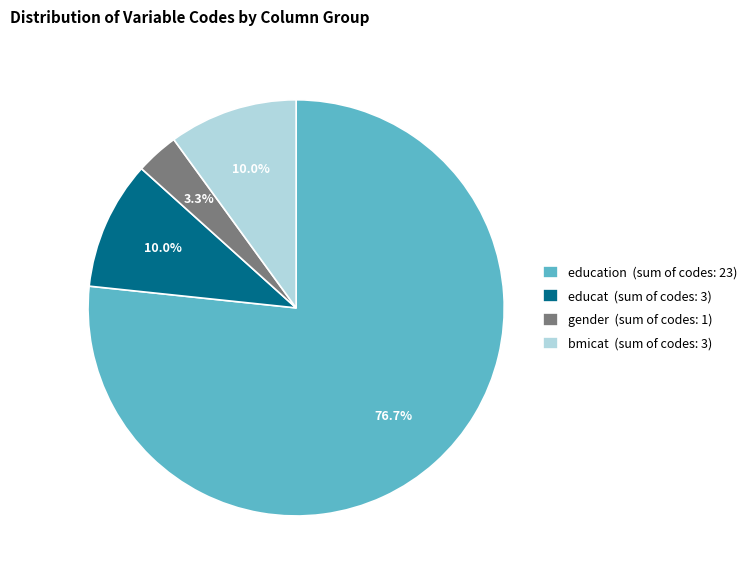

Is there a majority slice in this chart?

Yes